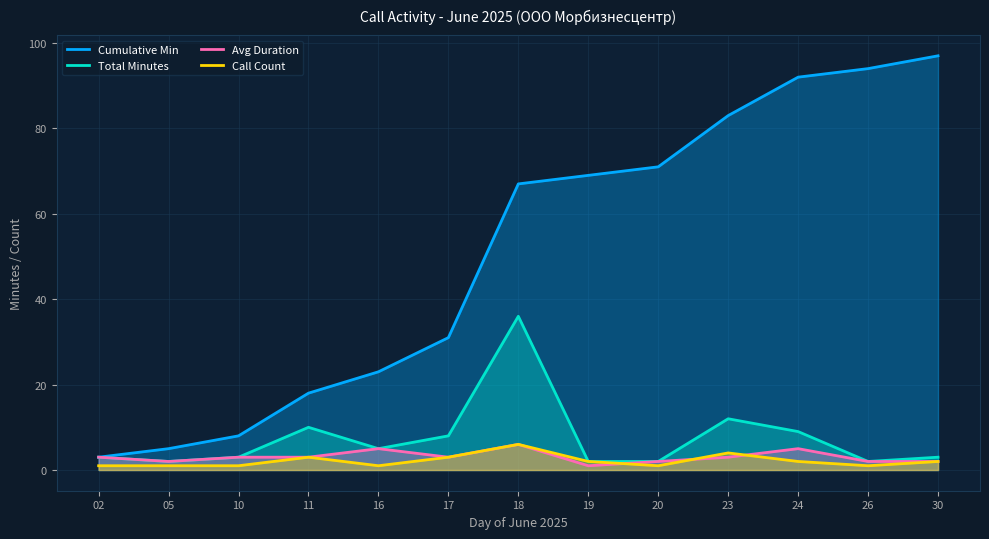

Between which two adjacent categories do Avg Duration and Call Count first intersect?

19 and 20